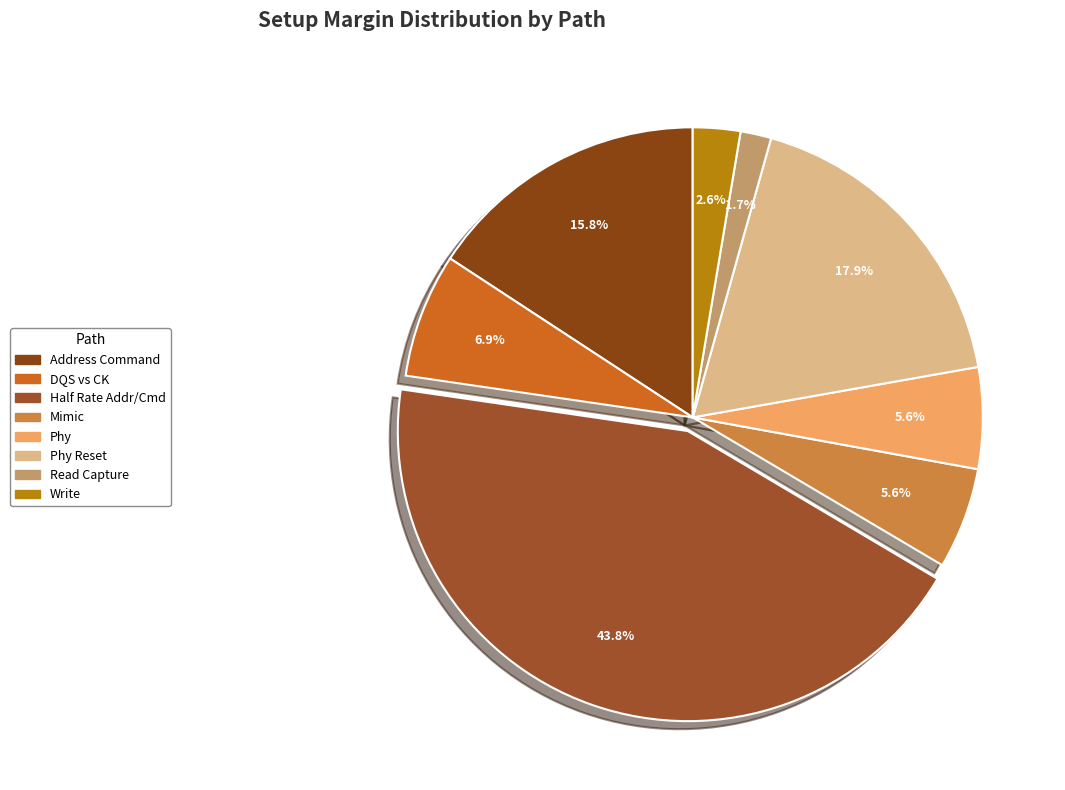

Which slice is the largest?

Half Rate Addr/Cmd